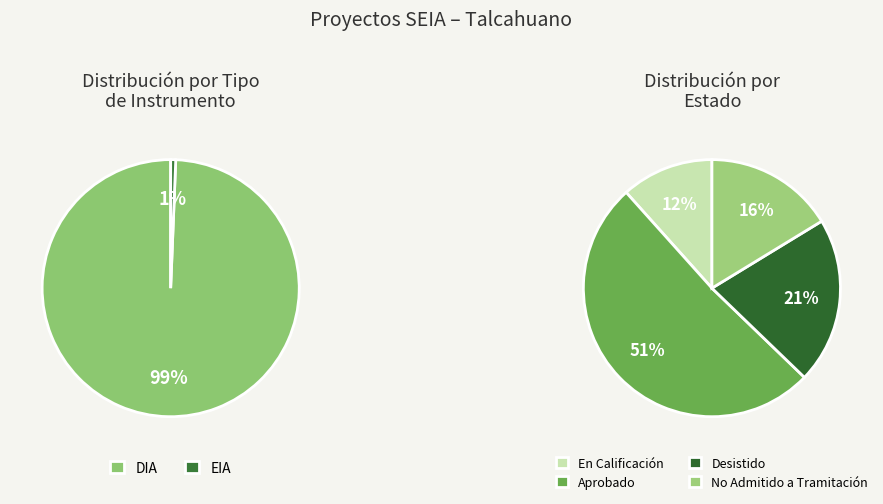

What is the majority slice?

DIA